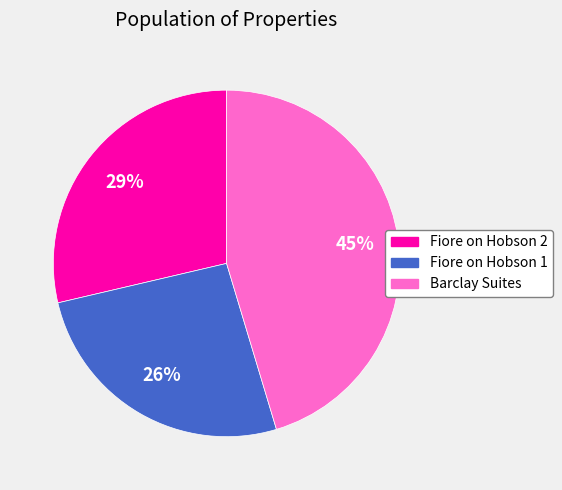

Is there any slice that represents more than half of the pie?

No